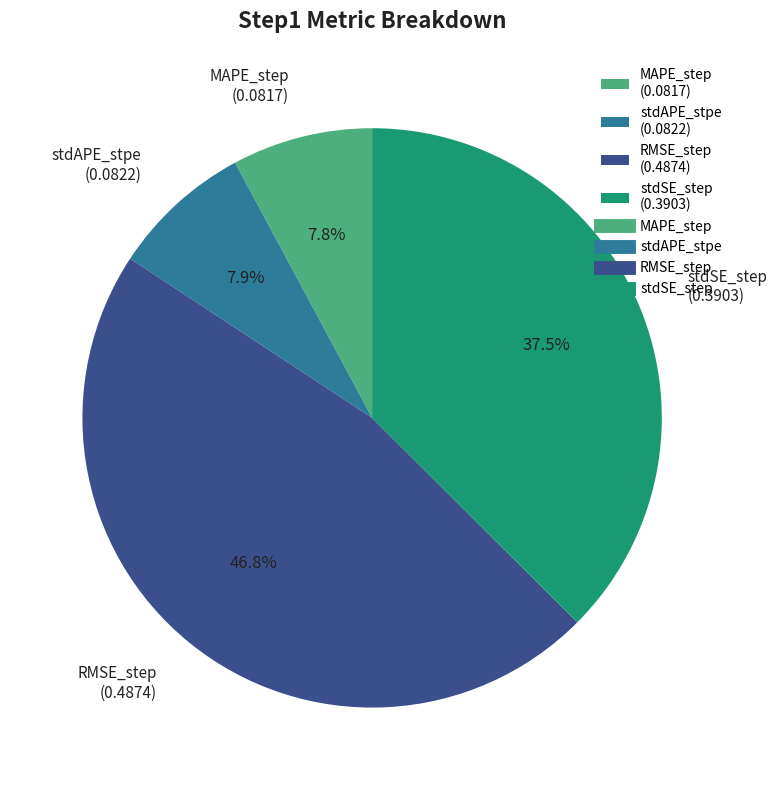

Do MAPE_step and RMSE_step together represent more than half of the pie?

Yes